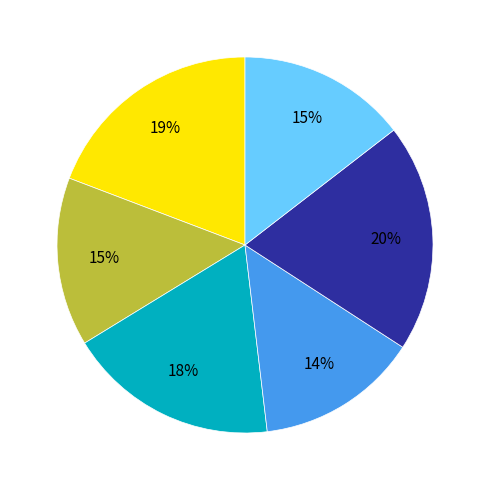

Is there a majority slice in this chart?

No